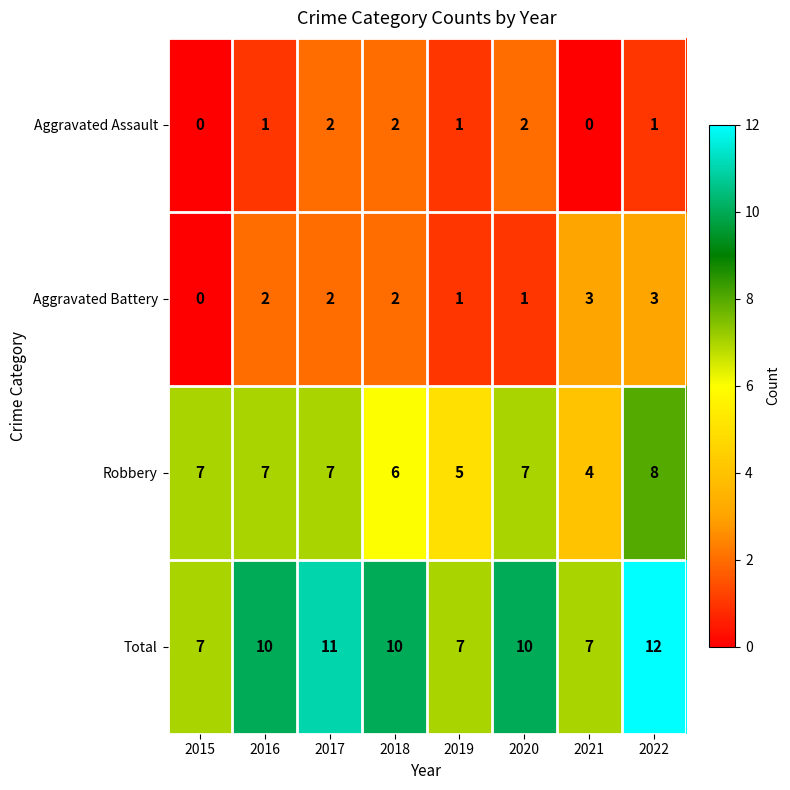

Where is Robbery nearest to the value 6?

2018